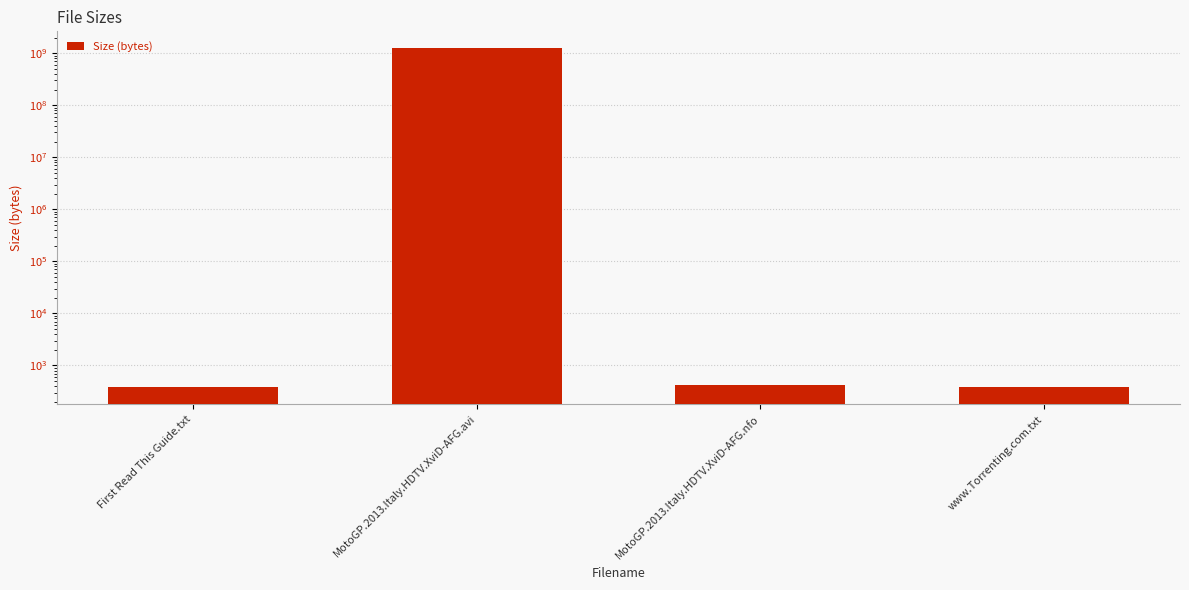

List the labels in order of value, smallest first.

First Read This Guide.txt, www.Torrenting.com.txt, MotoGP.2013.Italy.HDTV.XviD-AFG.nfo, MotoGP.2013.Italy.HDTV.XviD-AFG.avi